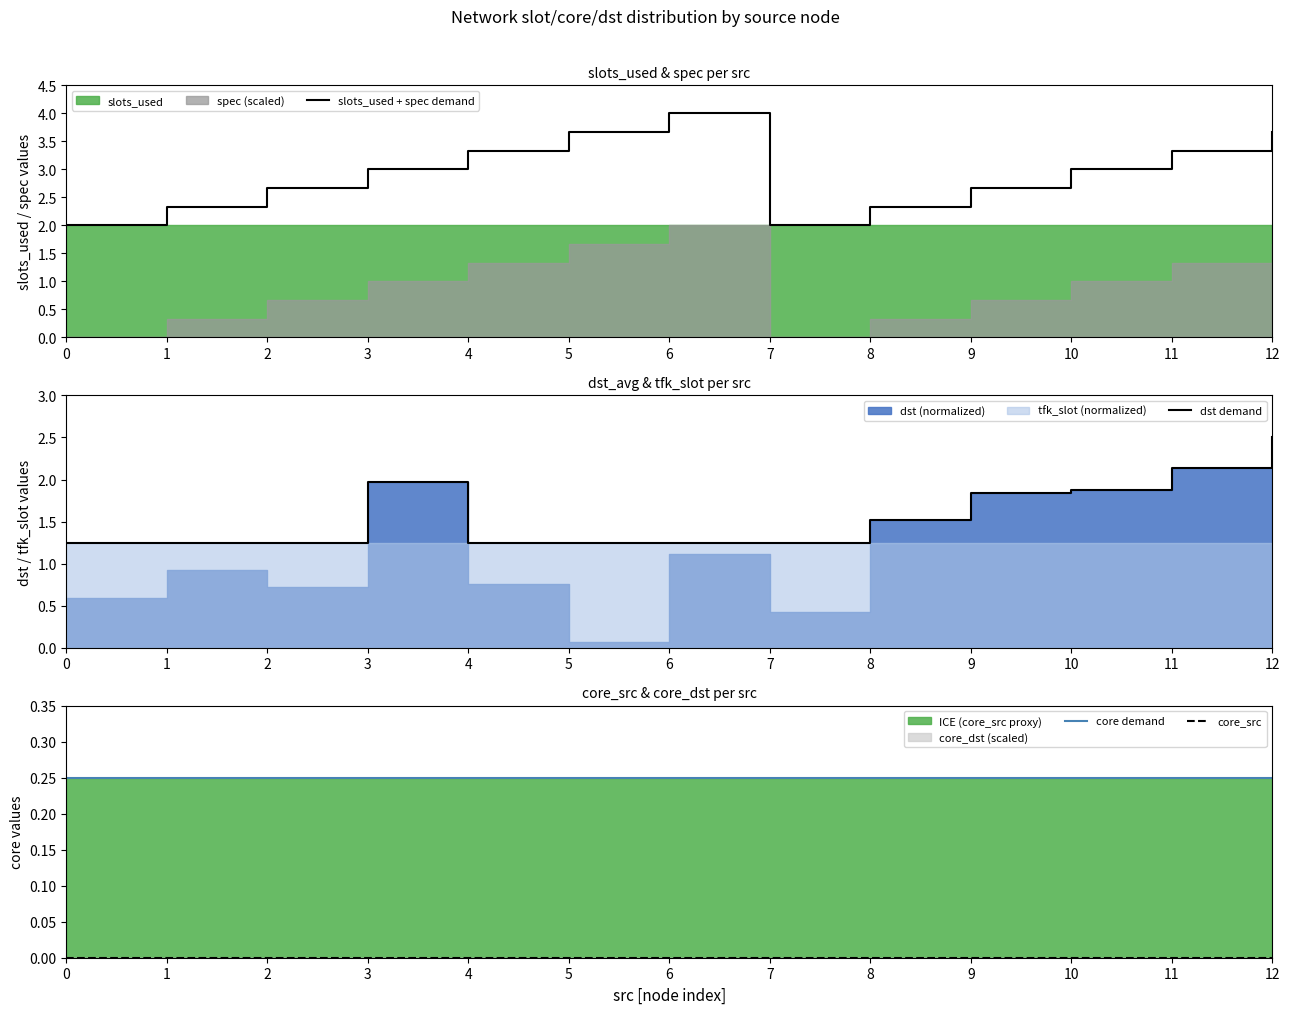

What is the difference between the maximum and minimum values in the slots_used + spec demand series?

2.0